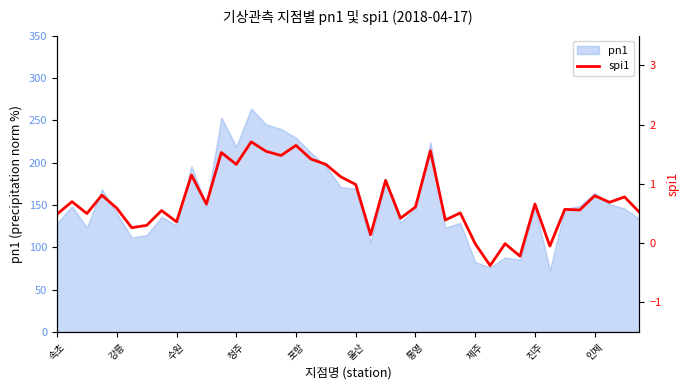

What is the value of the 15th point from the left?

1.6